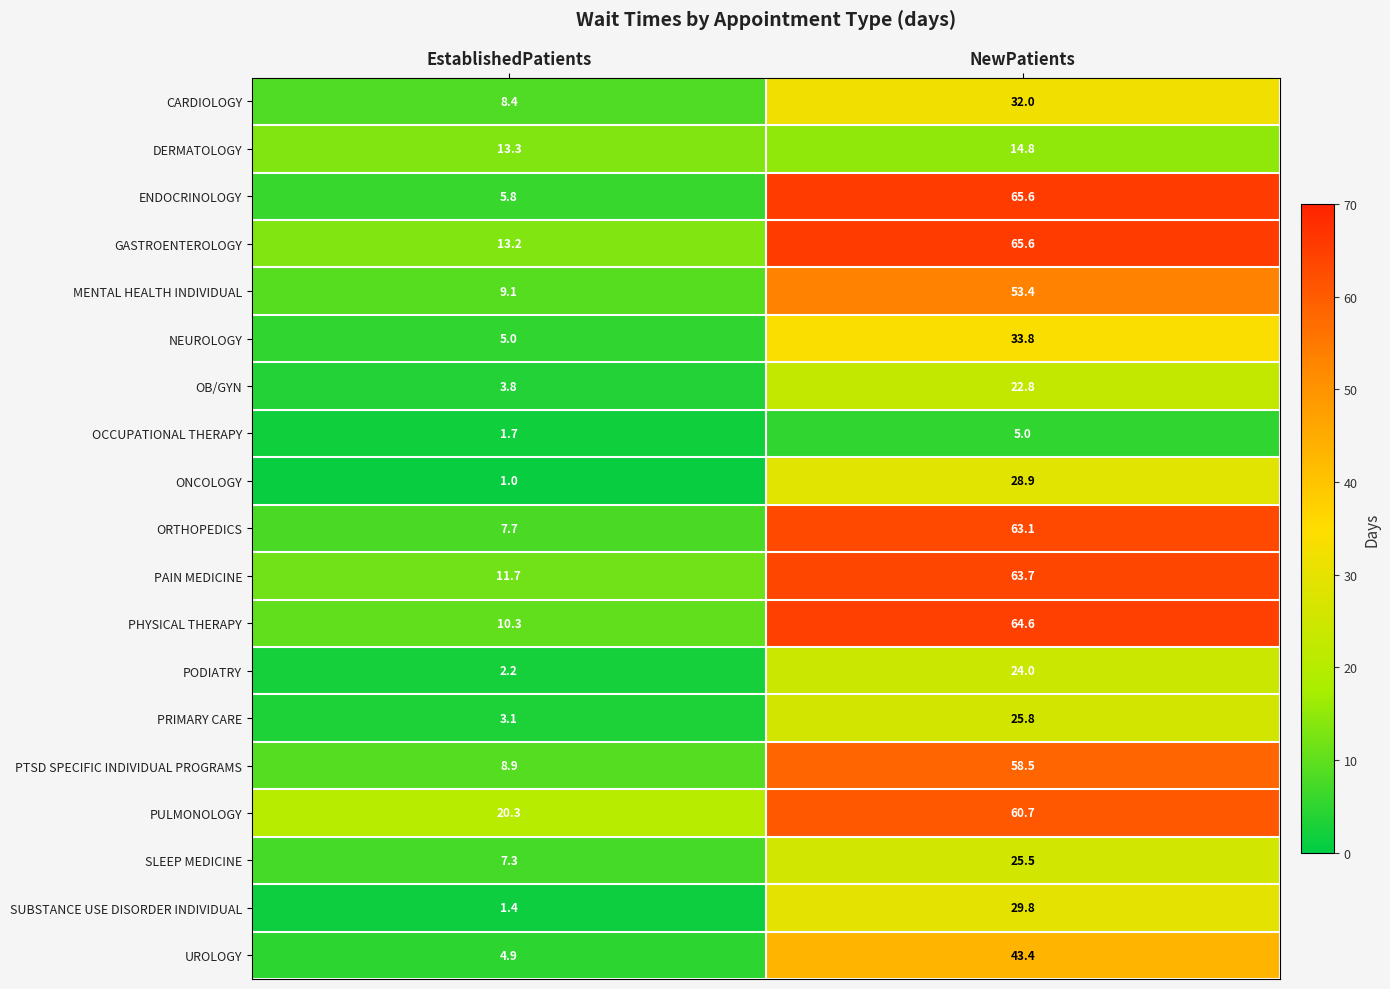

Which series has the largest total across all categories?

PULMONOLOGY